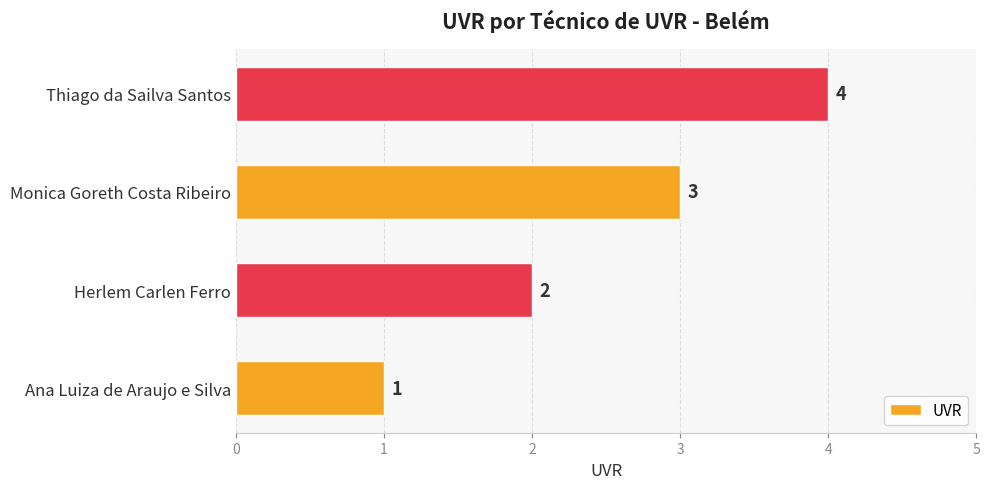

Which has a higher value, Herlem Carlen Ferro or Ana Luiza de Araujo e Silva?

Herlem Carlen Ferro